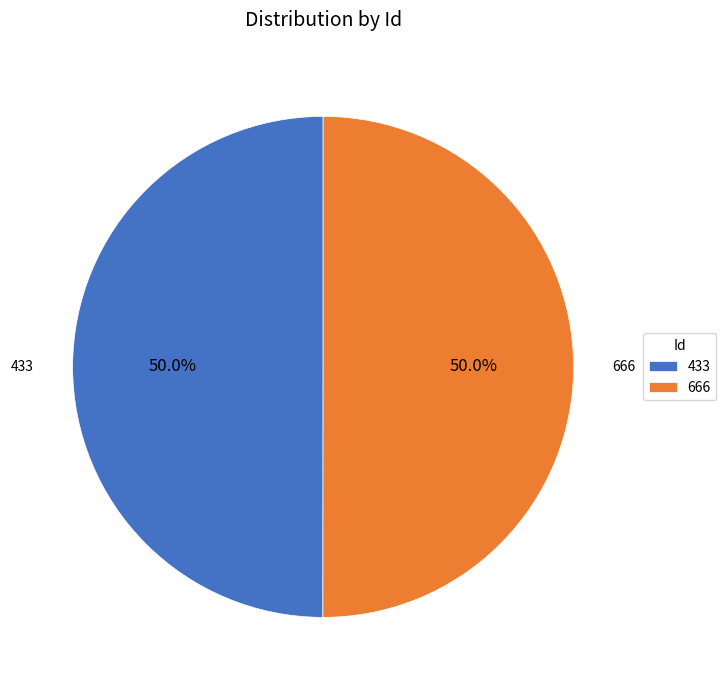

Is the sum of 433 and 666 greater than half?

Yes